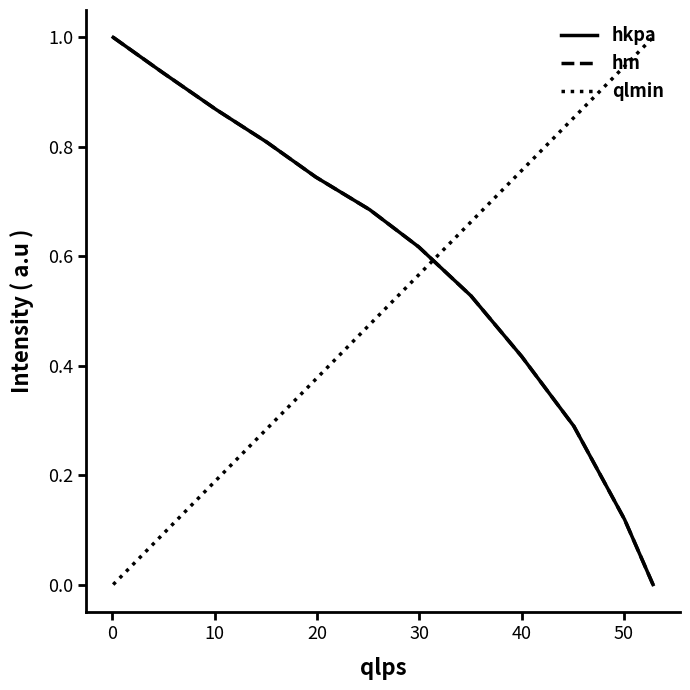

What is the maximum value for hkpa?

1.0